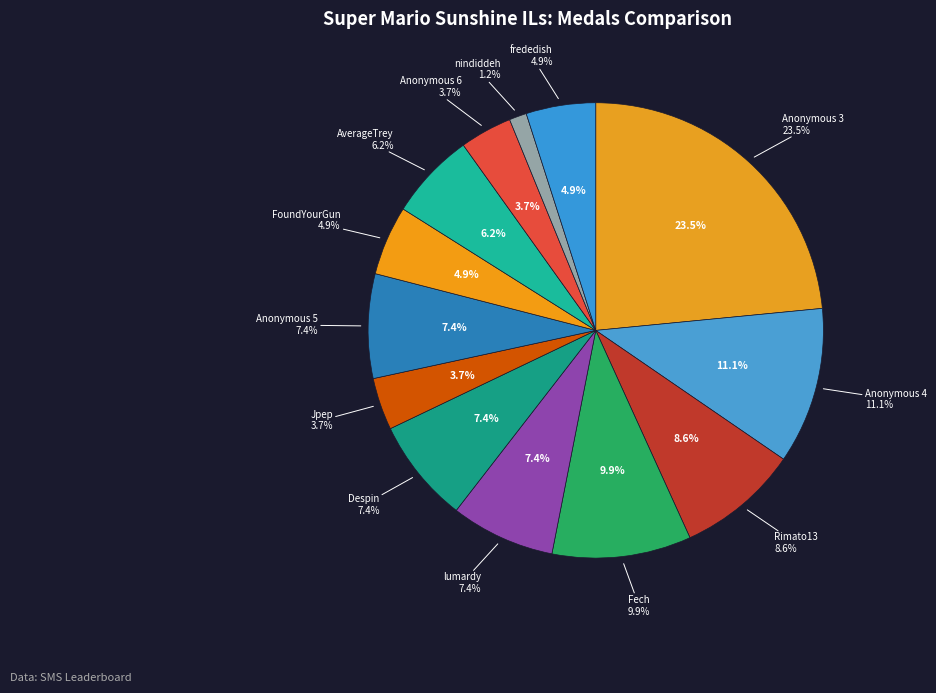

What percentage is the Anonymous 5 slice, to the nearest percent?

7%